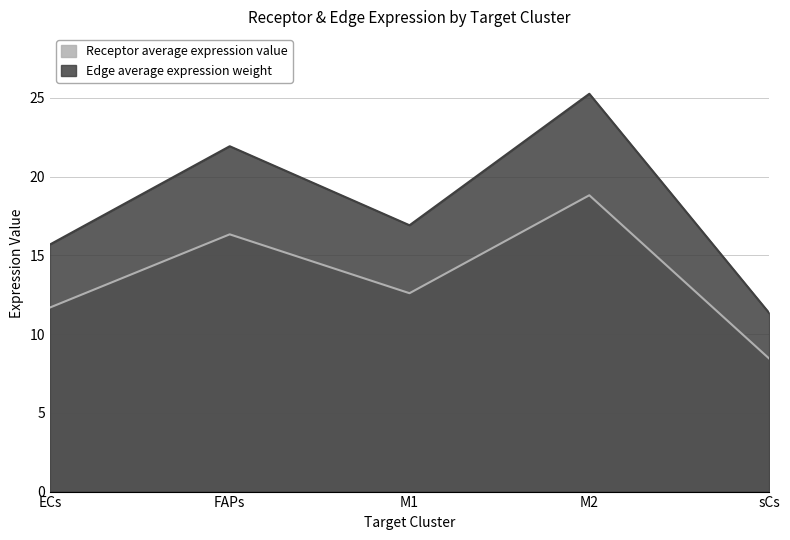

How many data points in Receptor average expression value are above 12?

3